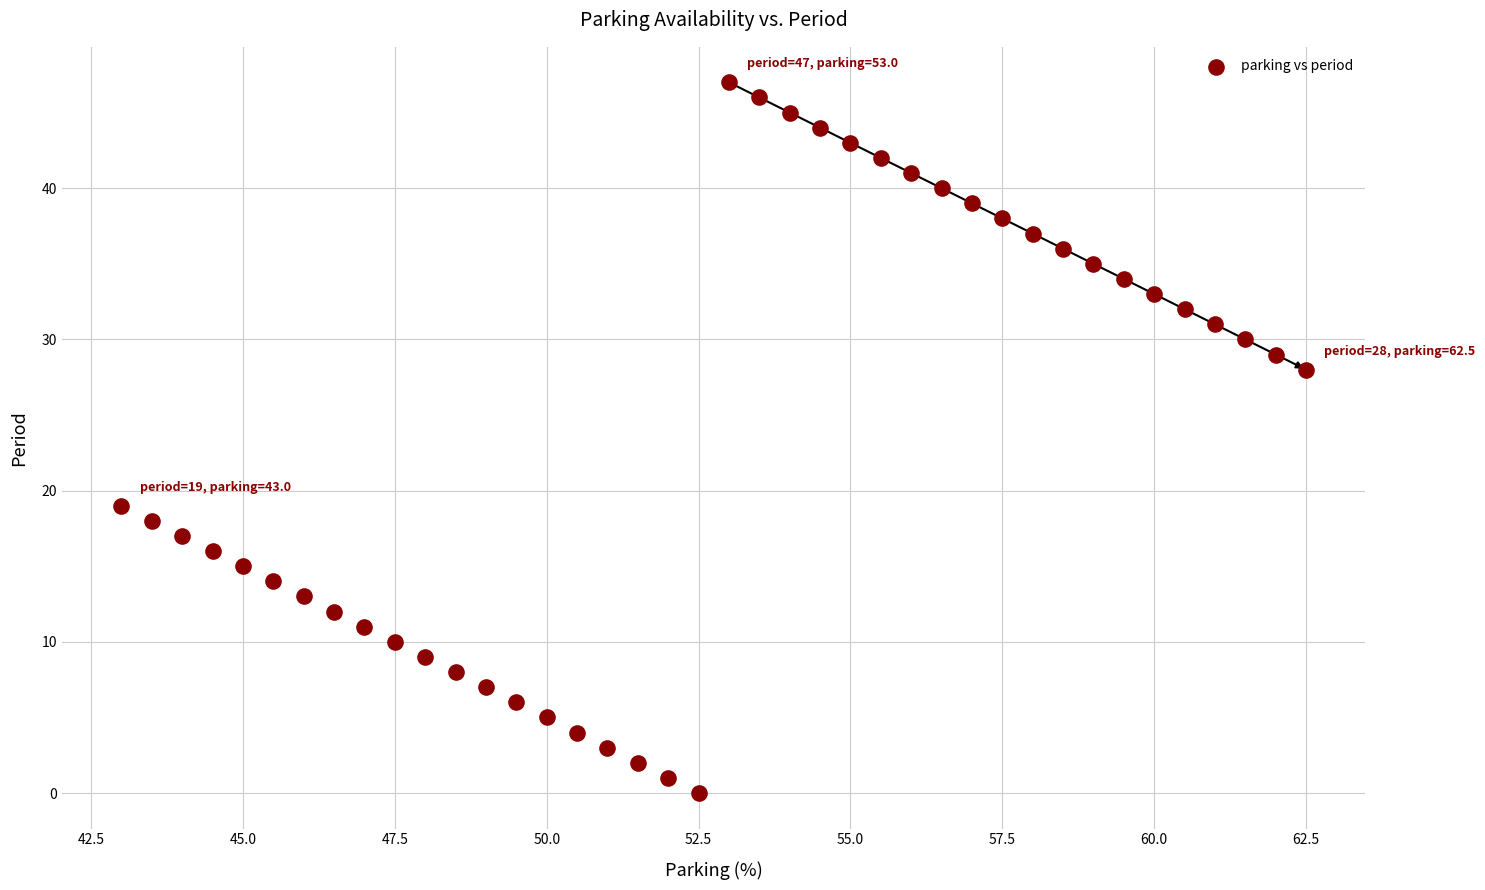

What Y value in the scatter plot is closest to 23?

19